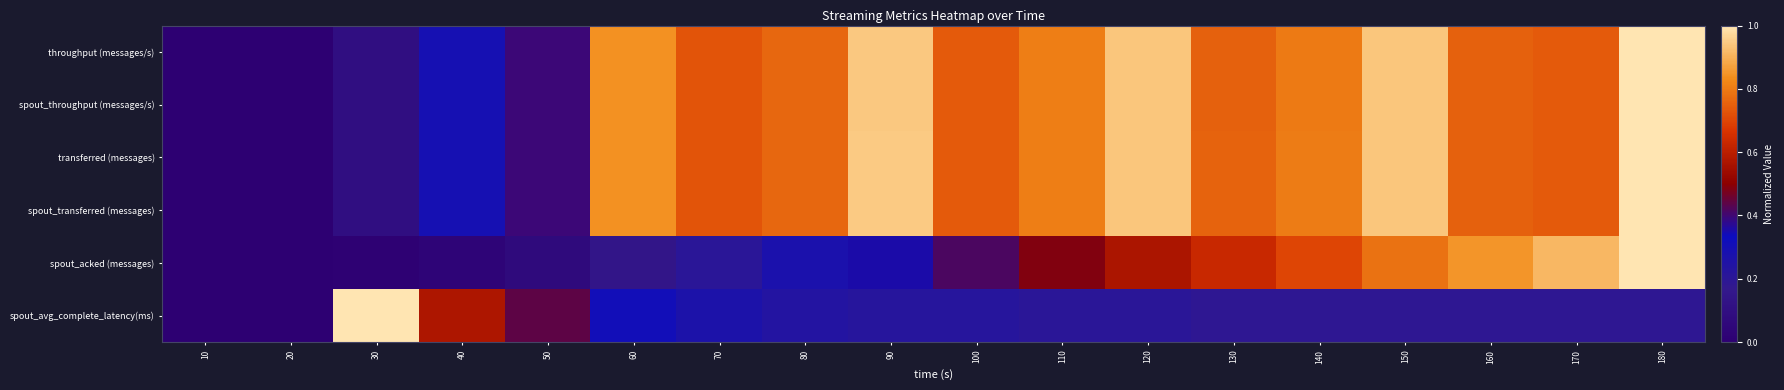

Which category has the highest value across all series?

180